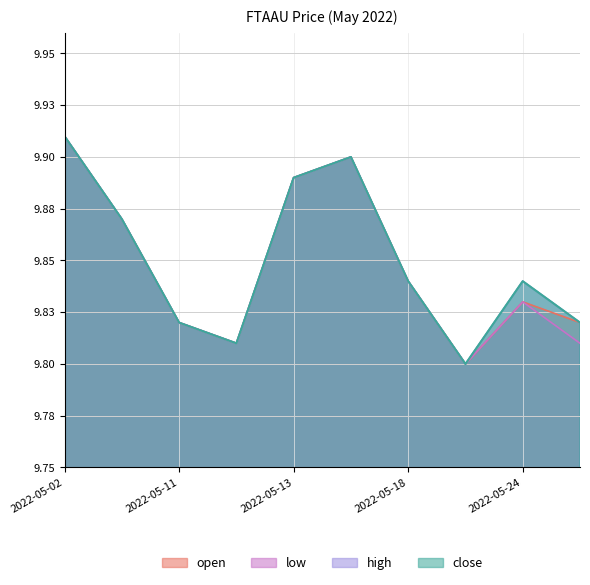

What is the difference between the maximum and minimum values in the high series?

0.1